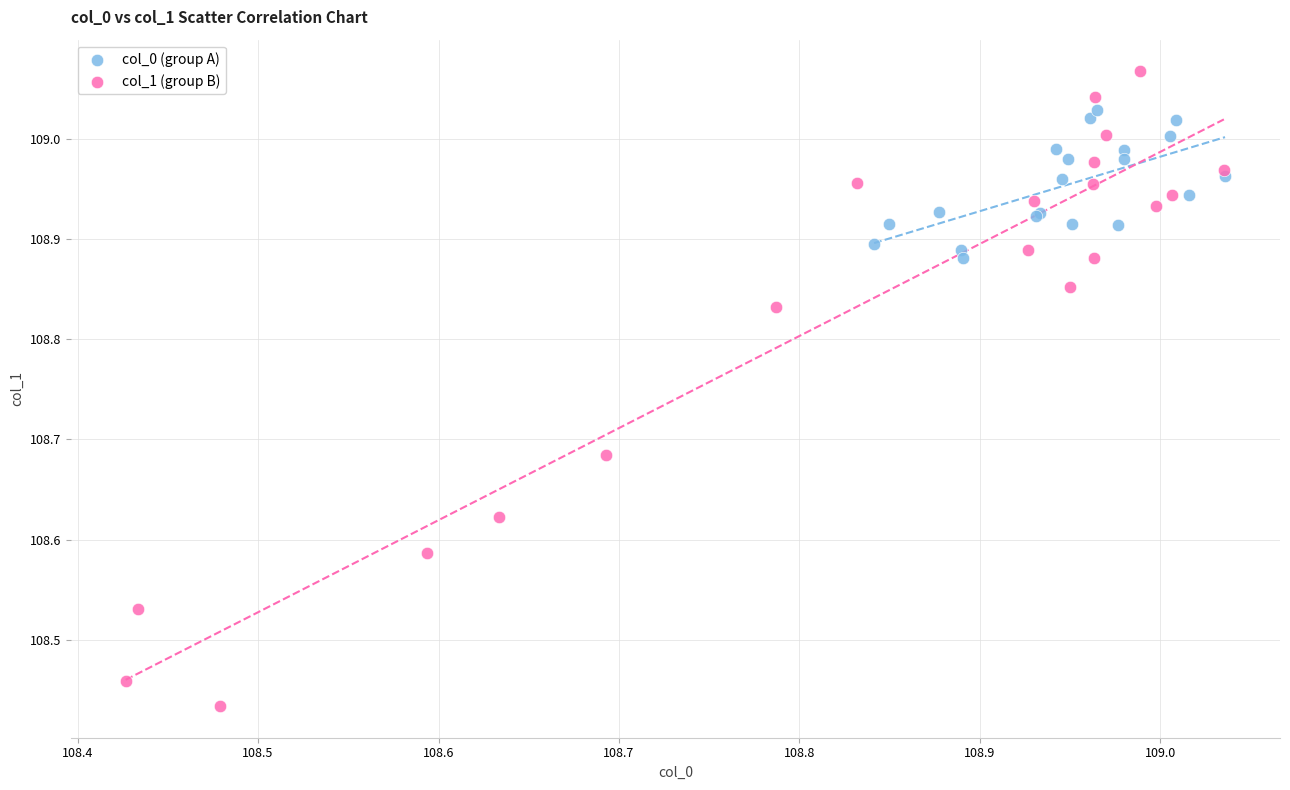

Which series contains the highest Y value?

col_1 (group B)